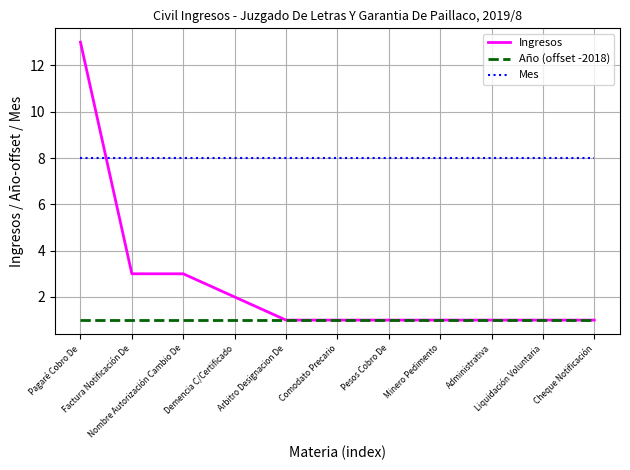

Read the Ingresos value at Comodato Precario.

1